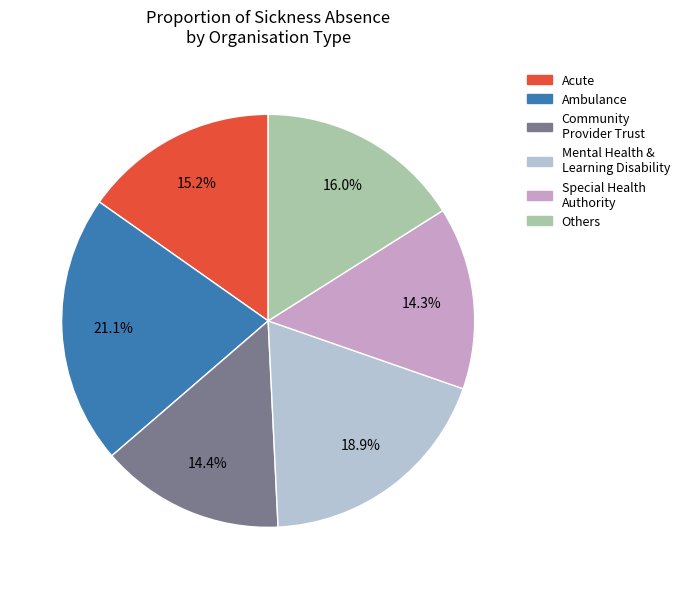

Is there any slice that represents more than half of the pie?

No